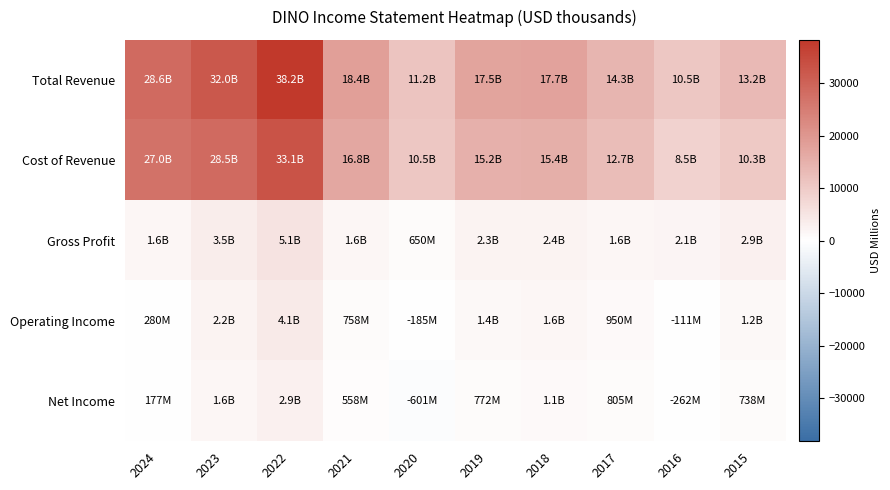

Rank the series at 2020 from lowest to highest value.

Net Income, Operating Income, Gross Profit, Cost of Revenue, Total Revenue